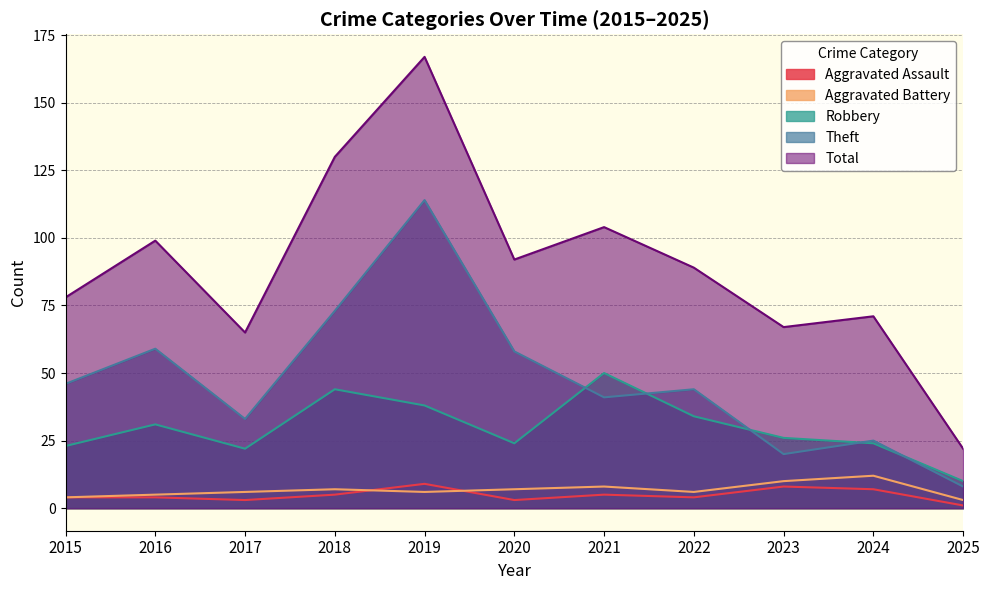

Which series has the largest range (max minus min)?

Total